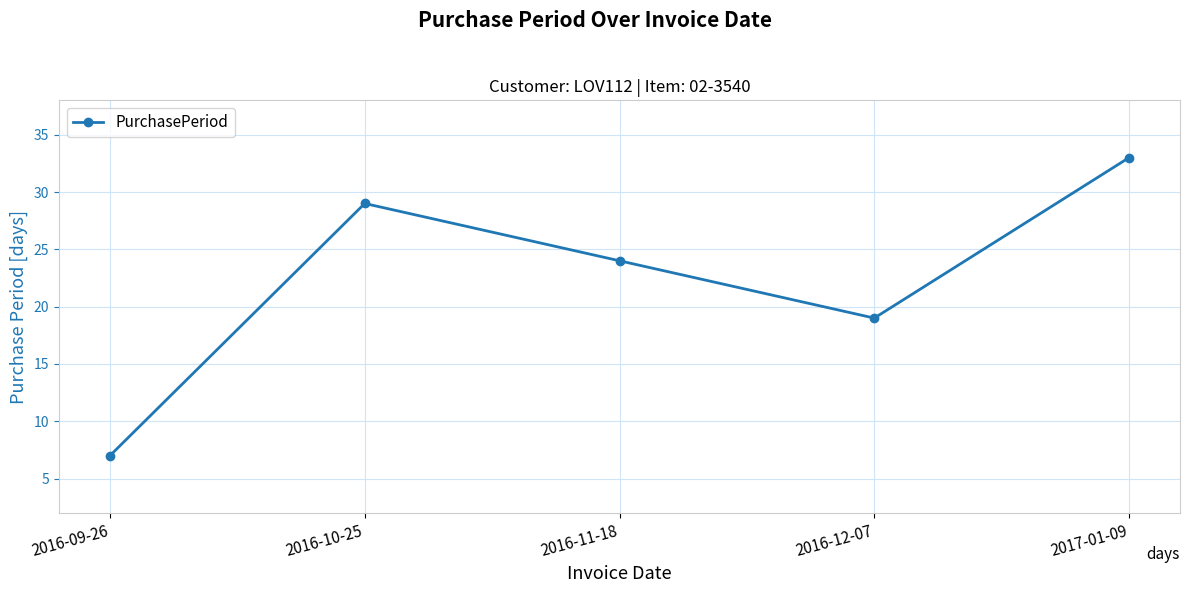

What position from the right is 2016-12-07?

2